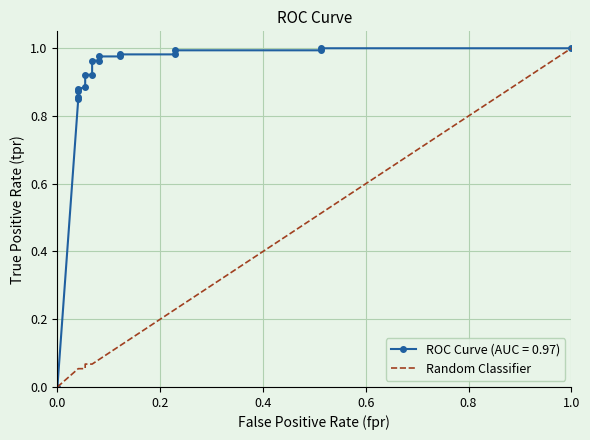

How many values are above zero?

17